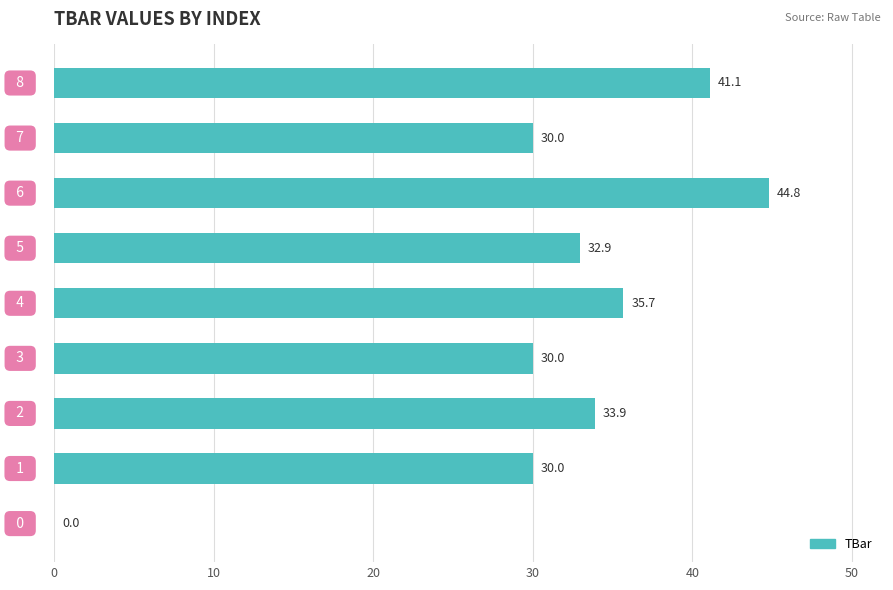

What is the greatest value displayed?

44.8